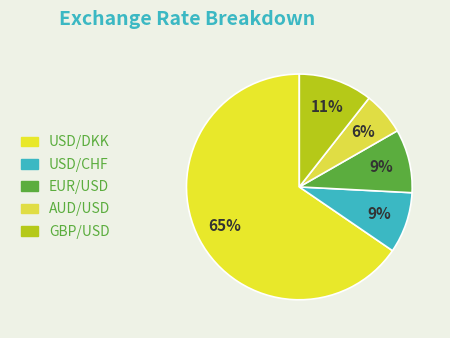

Approximately how many times larger is the value at GBP/USD compared to EUR/USD?

1.2